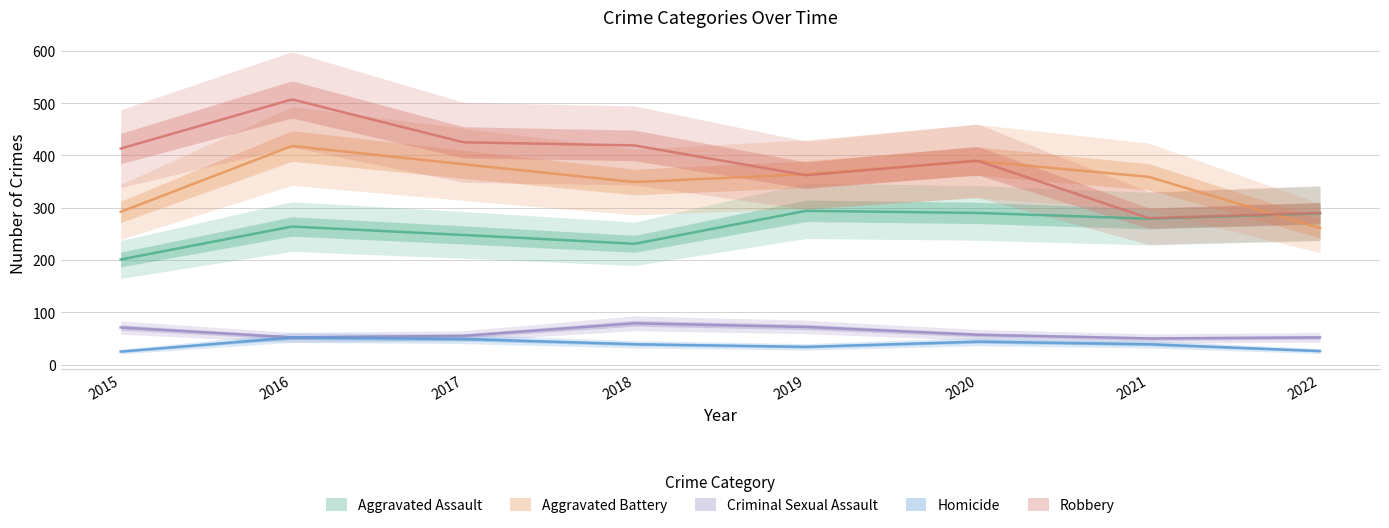

True or false: Robbery has more than 1 interior local peaks.

True